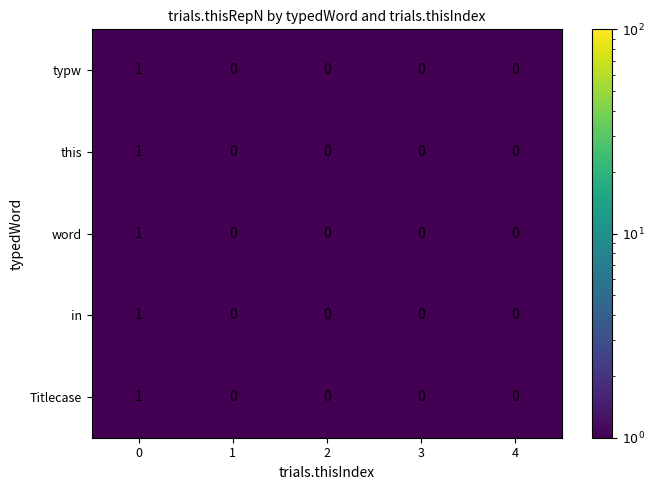

Is it true that typw equals 0 at 3?

True